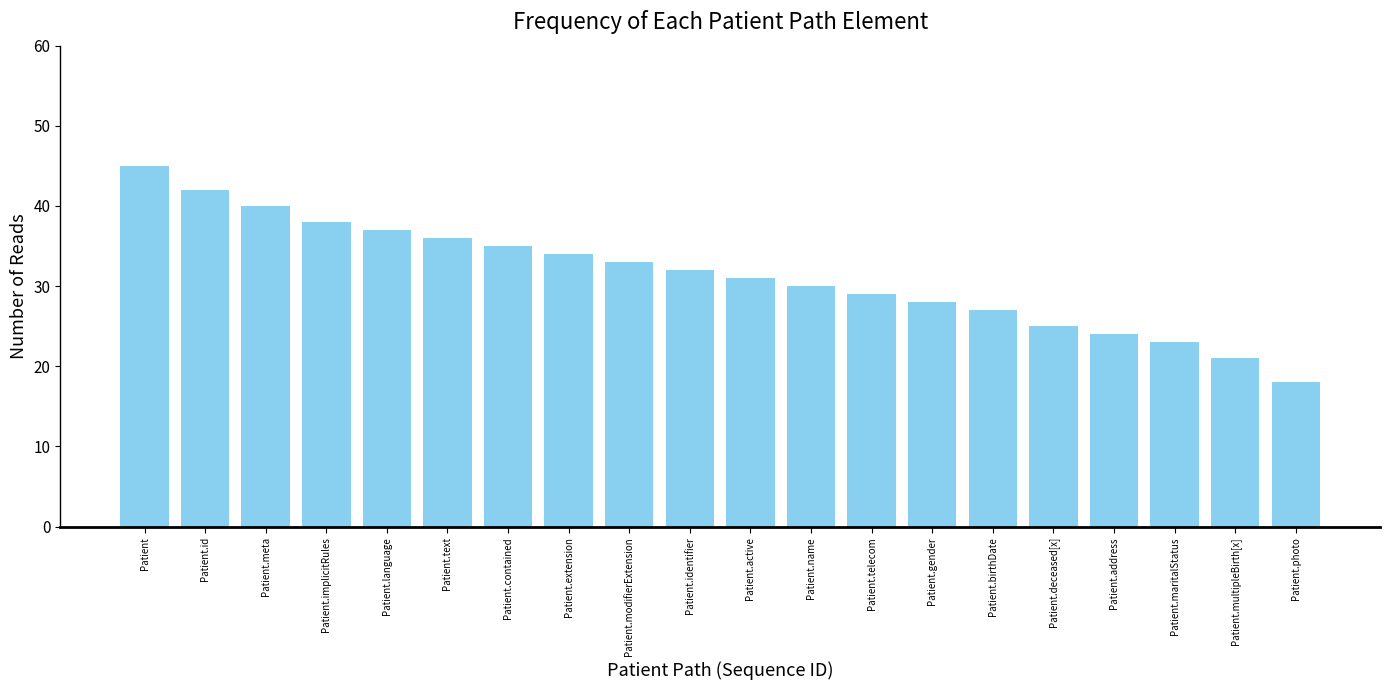

What is the average value?

31